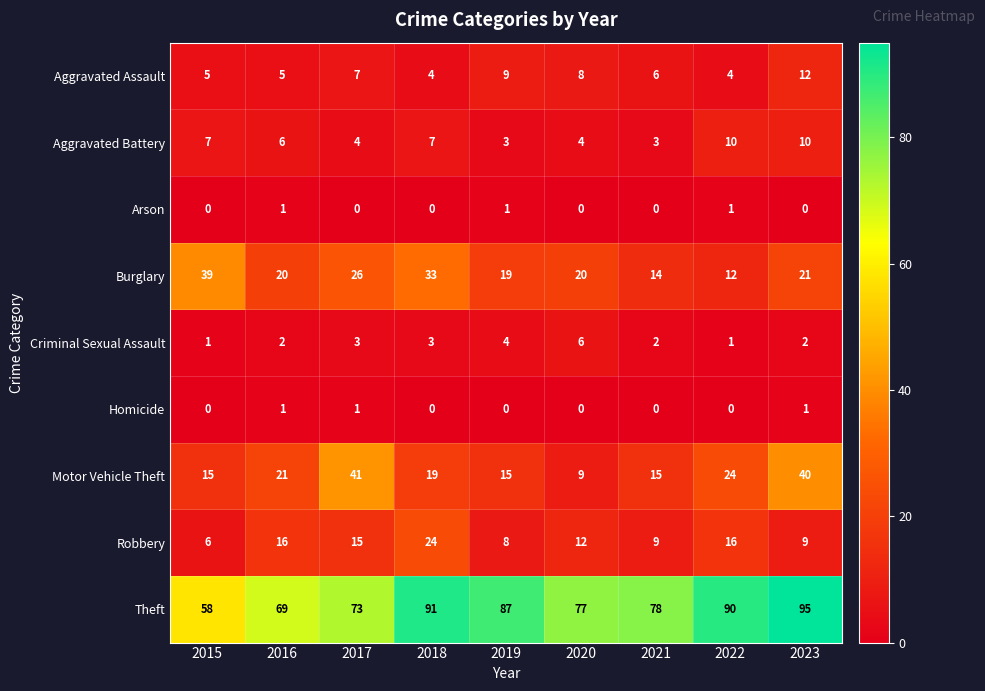

Where is Aggravated Assault nearest to the value 8?

2020